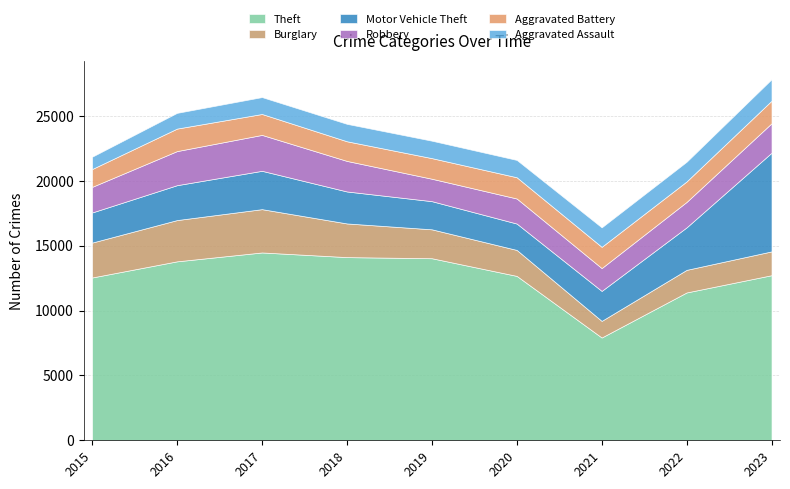

List the series in order of their peak value, lowest first.

Aggravated Assault, Aggravated Battery, Robbery, Burglary, Motor Vehicle Theft, Theft